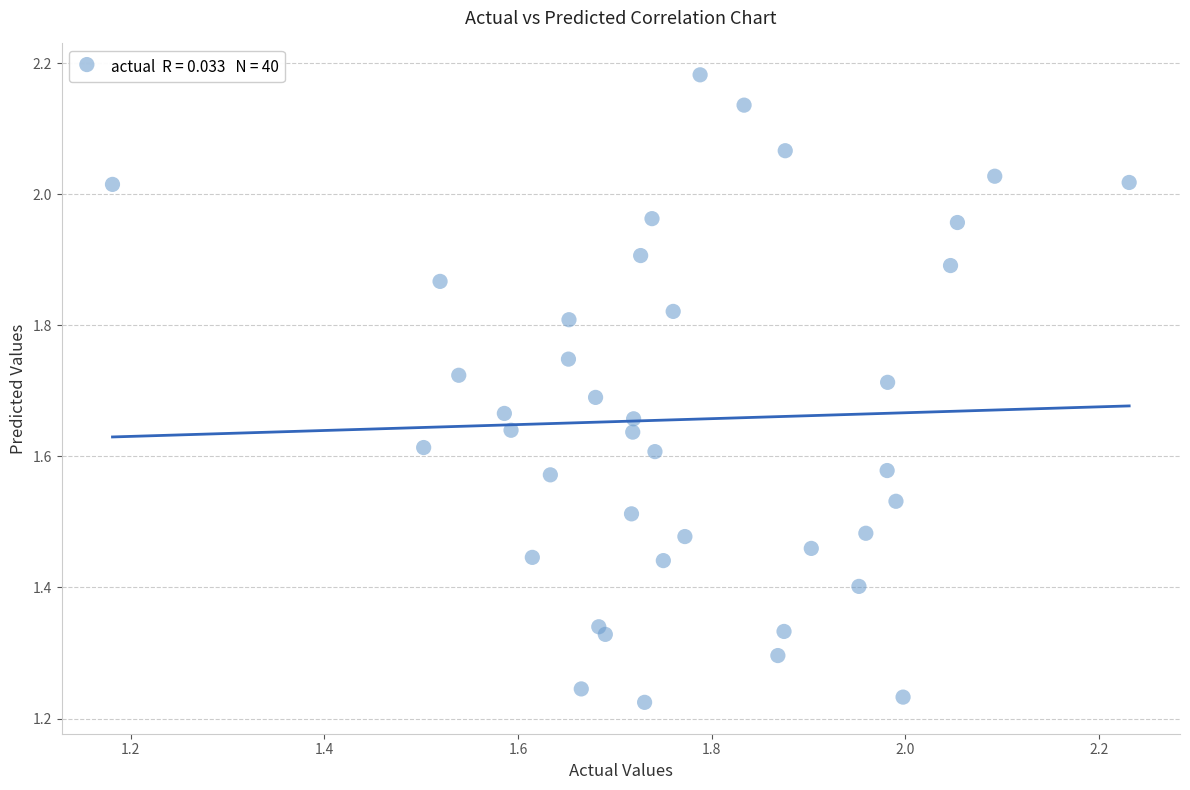

What is the range of X values (max minus min)?

1.1